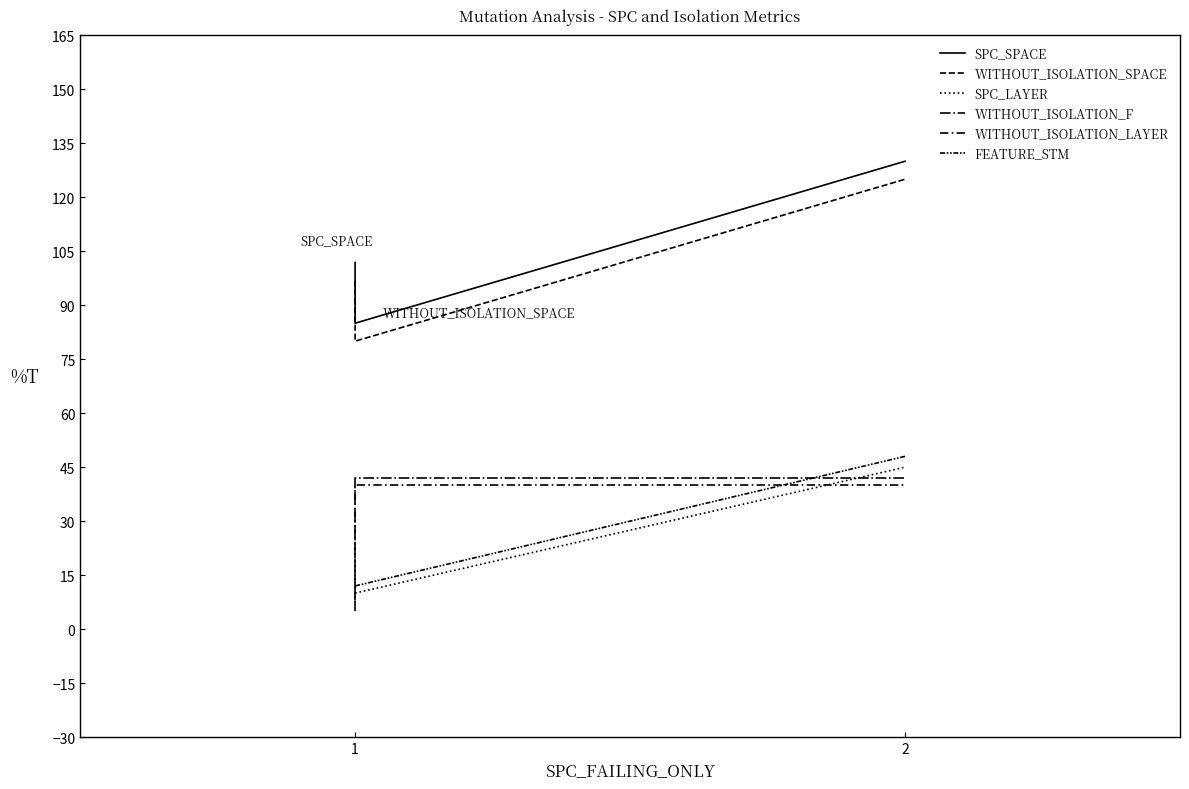

True or false: WITHOUT_ISOLATION_SPACE has a value of 125.0 at 2.

True